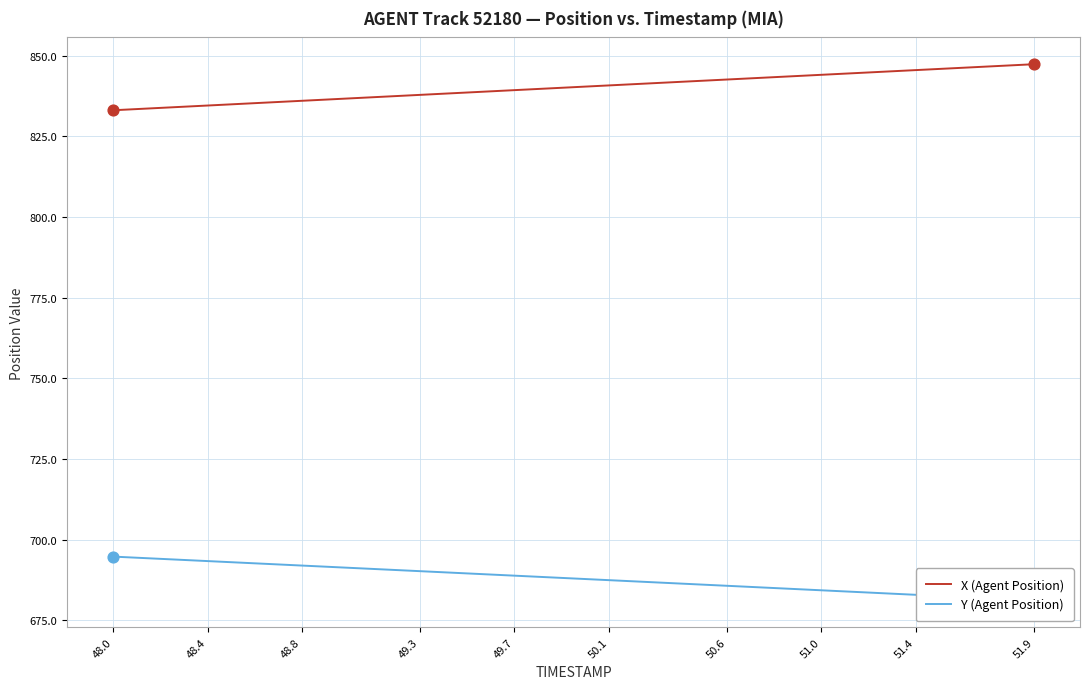

Which series reaches the minimum Y coordinate?

Y (Agent Position)